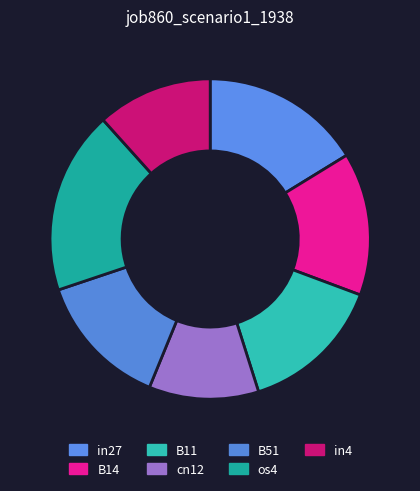

Is there a majority slice in this chart?

No